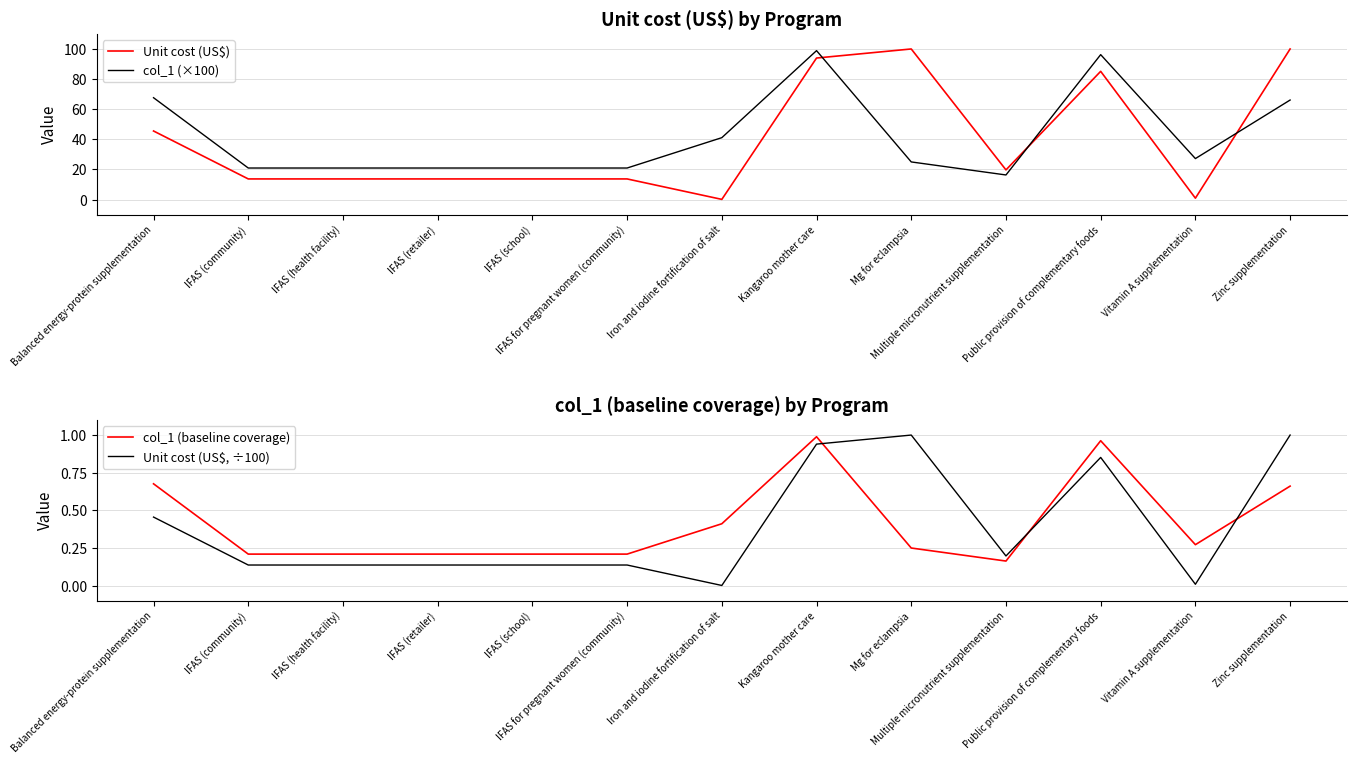

Which category has the highest value in the col_1 (baseline coverage) series?

Kangaroo mother care